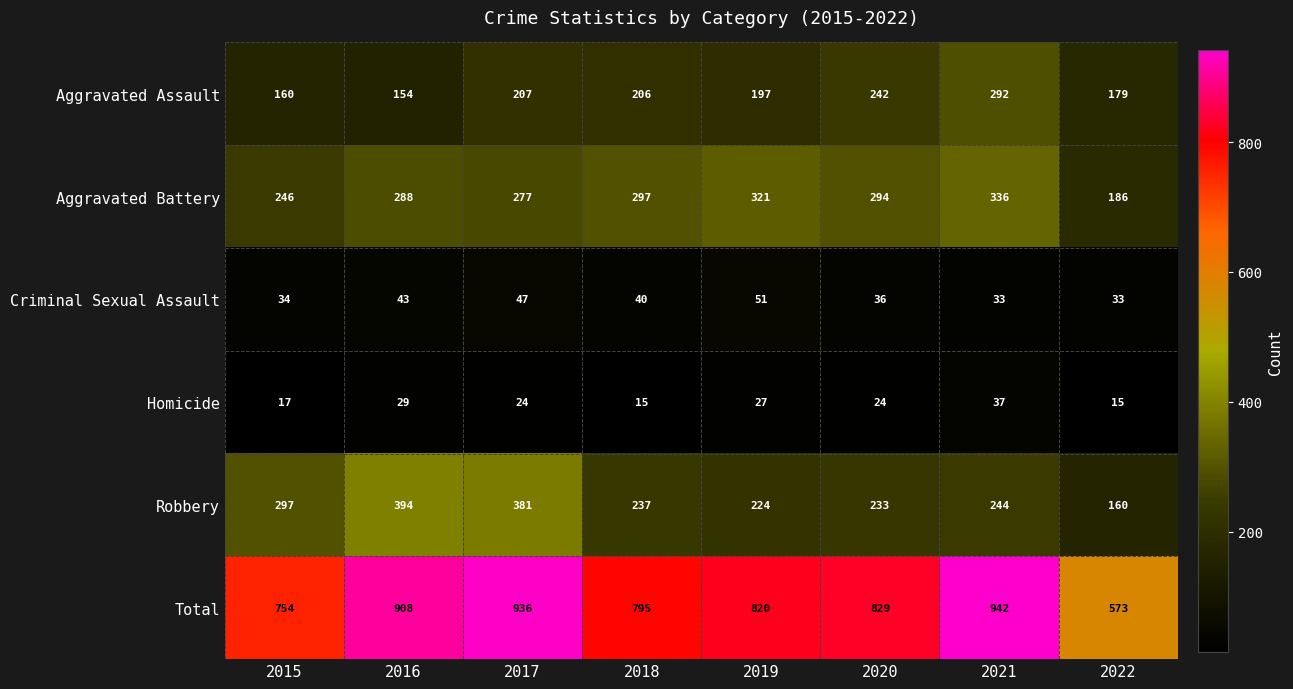

At 2019, list the series in order from smallest to largest.

Homicide, Criminal Sexual Assault, Aggravated Assault, Robbery, Aggravated Battery, Total